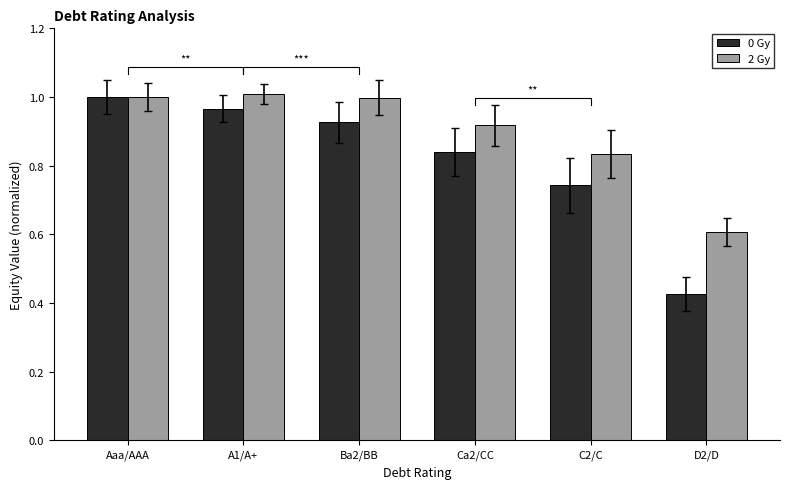

How many bars are there in each group?

2